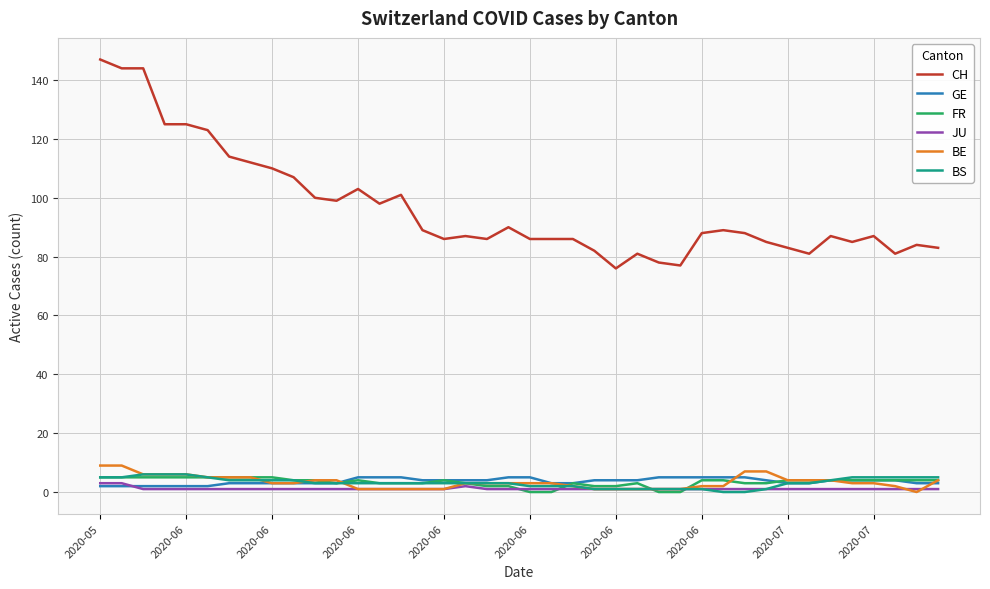

Which series has the widest spread of values?

CH